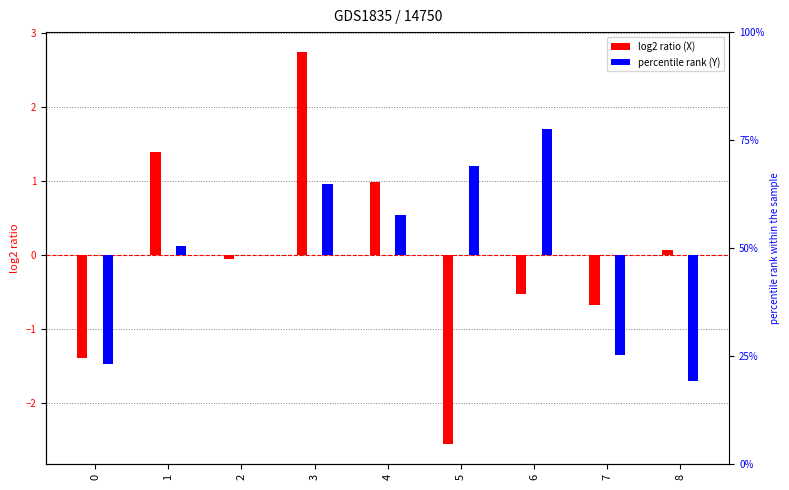

At which category is the sum across all series the highest?

3